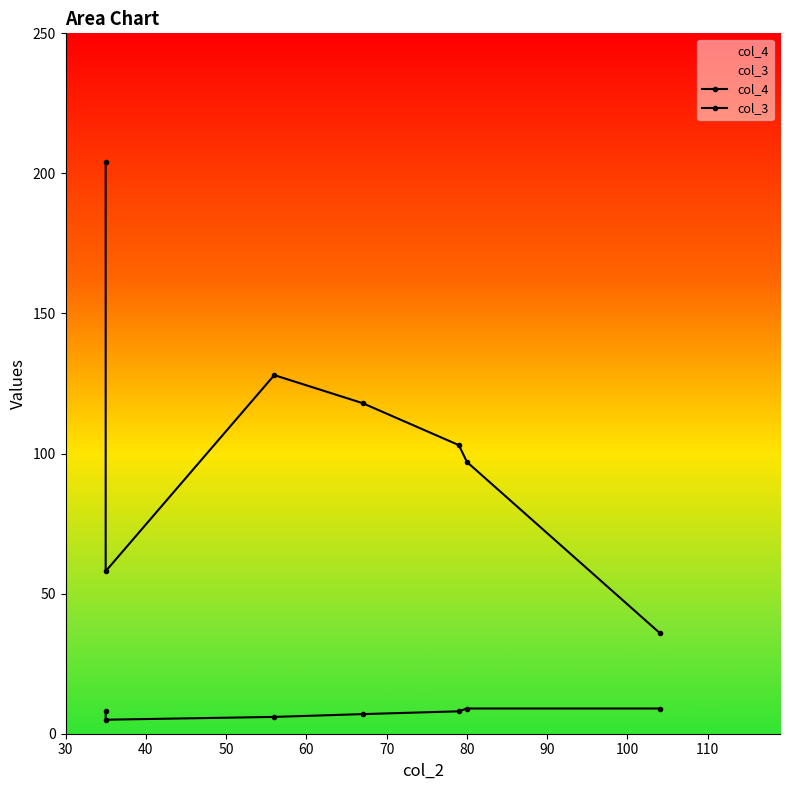

True or false: col_3 has more than 0 interior local peaks.

False